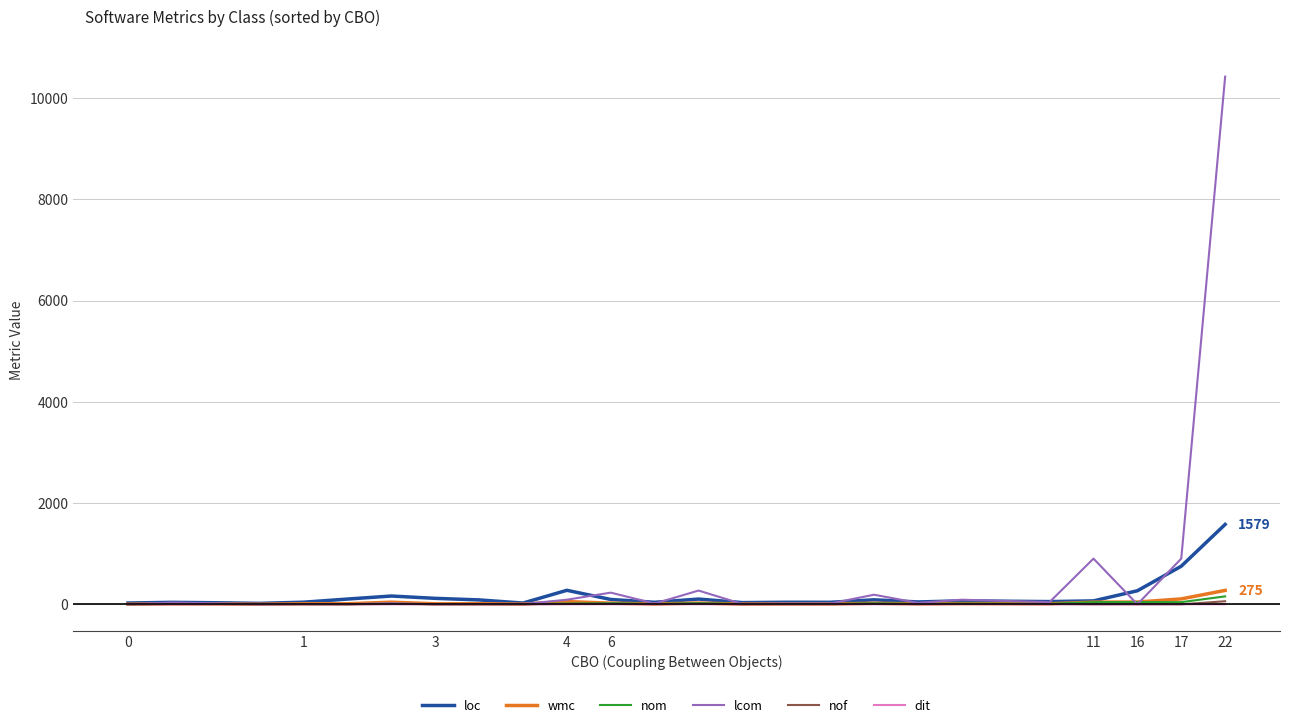

Which series has the widest spread of values?

lcom